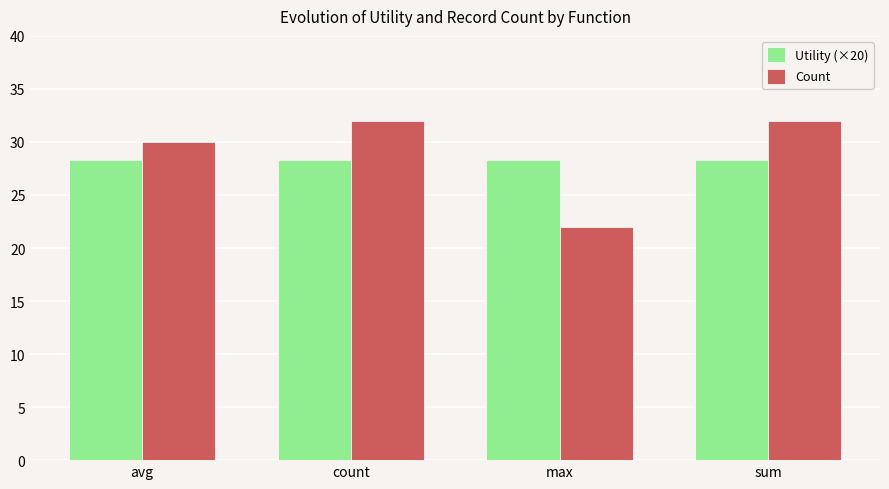

Is the value of Count at avg greater than the value of Utility (×20) at sum?

Yes